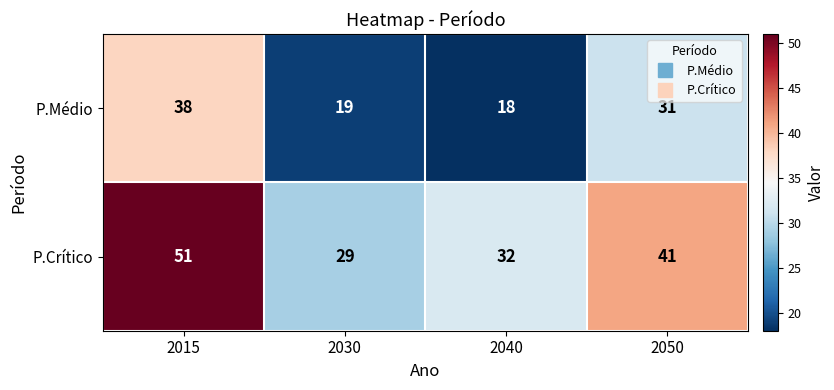

Which series has the widest spread of values?

P.Crítico